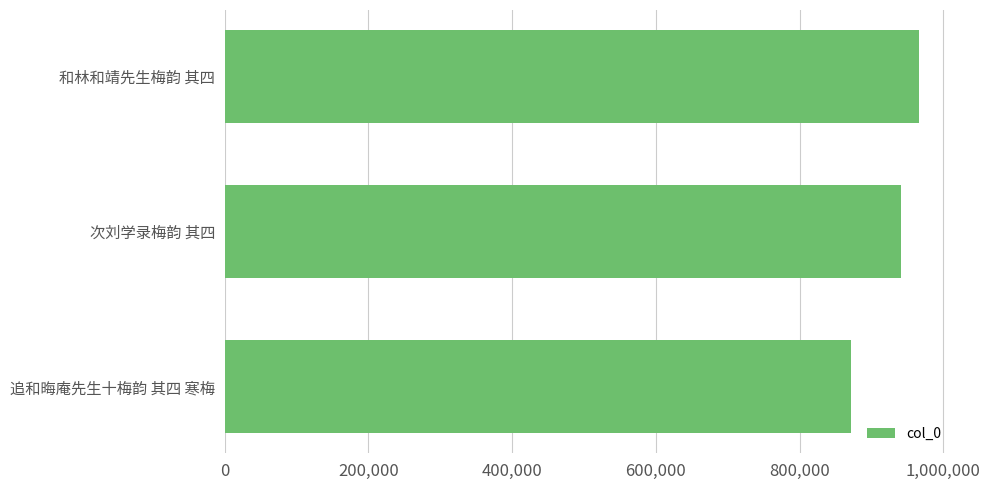

How many values are below 940572?

1